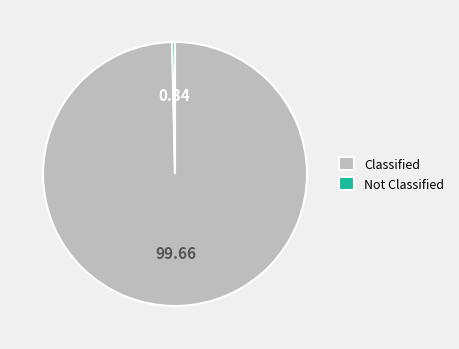

How many slices are in this pie chart?

2